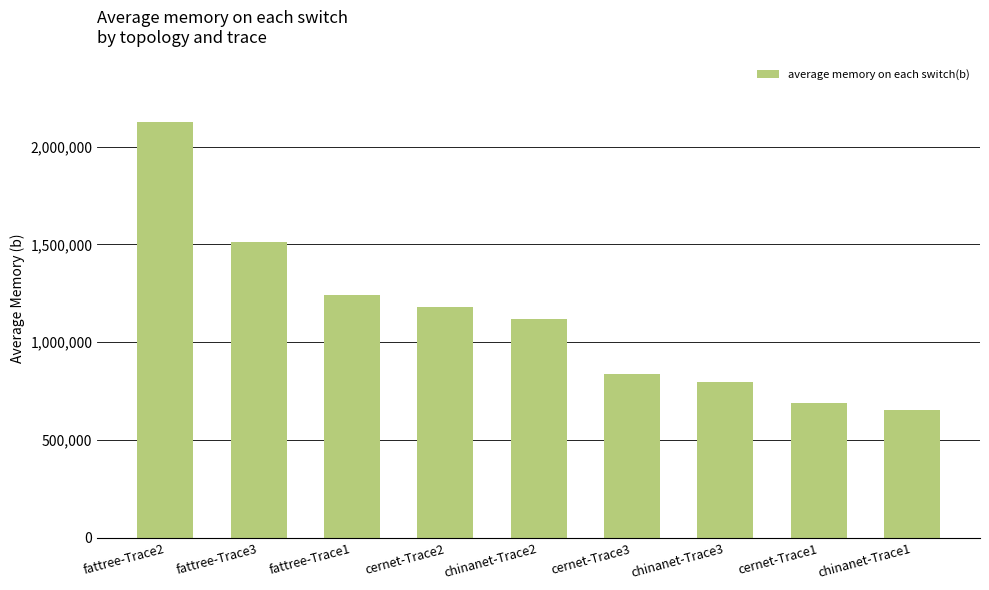

How many bars are there in total?

9